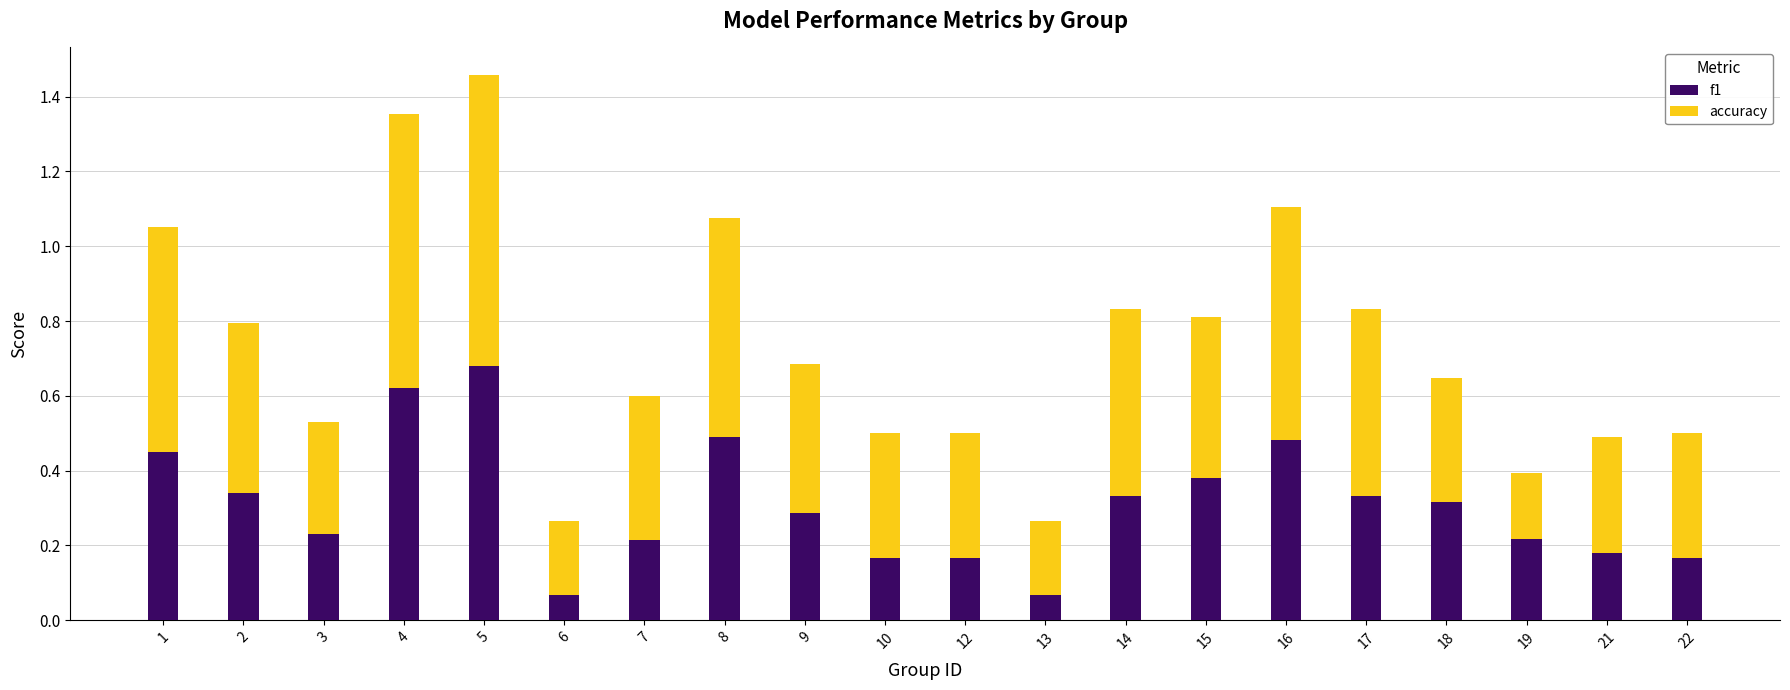

What is the sum of all f1 values?

6.2